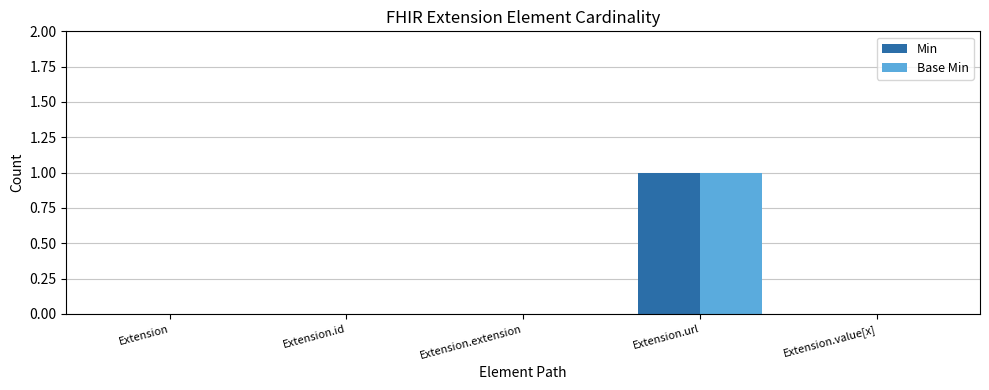

At which category is the sum across all series the highest?

Extension.url